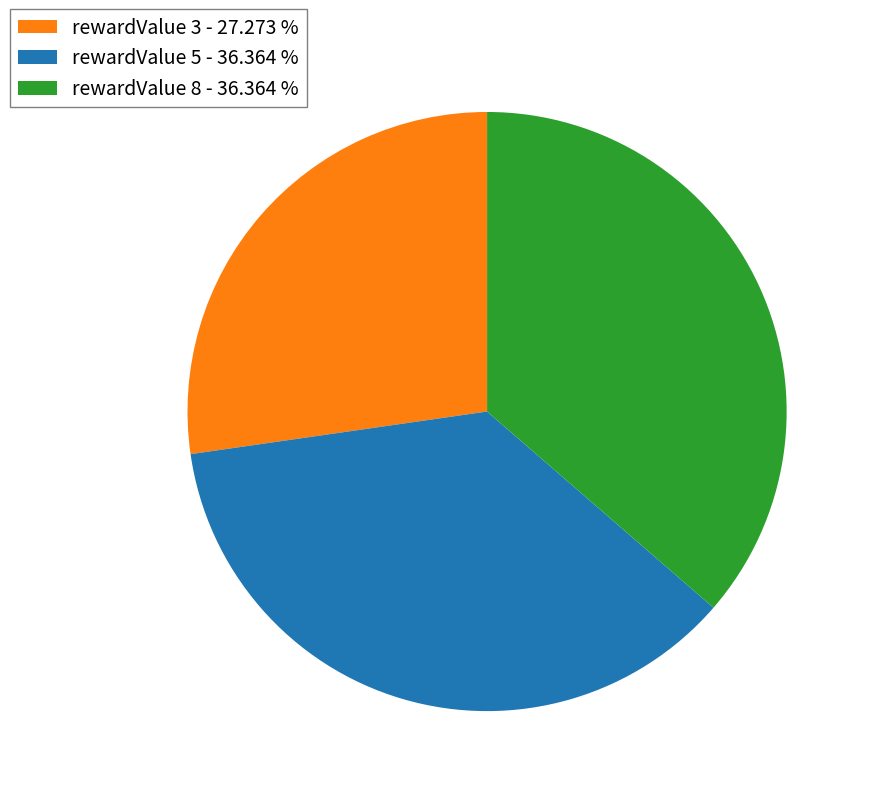

What is the smallest slice in the pie chart?

rewardValue 3 - 27.273 %